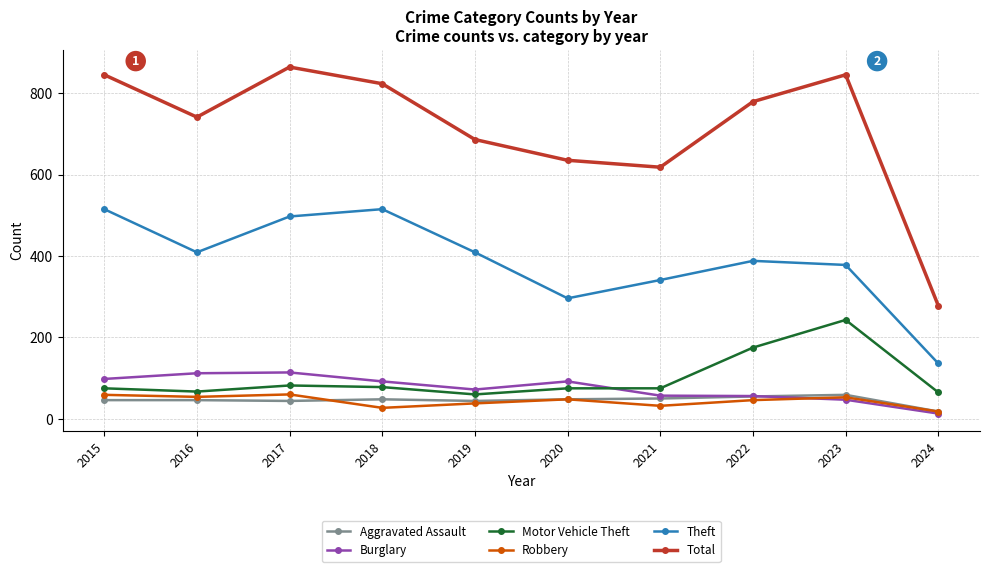

At which label does Aggravated Assault reach its minimum?

2024